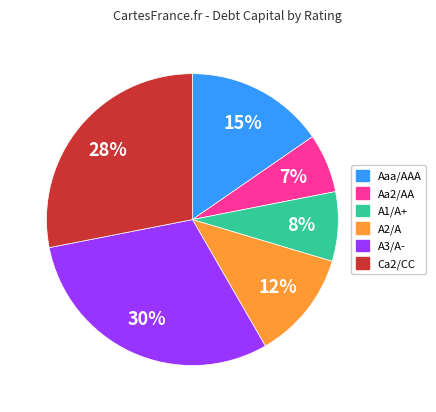

To the nearest percent, what is the difference between the Aaa/AAA and A3/A- slice percentages?

15%